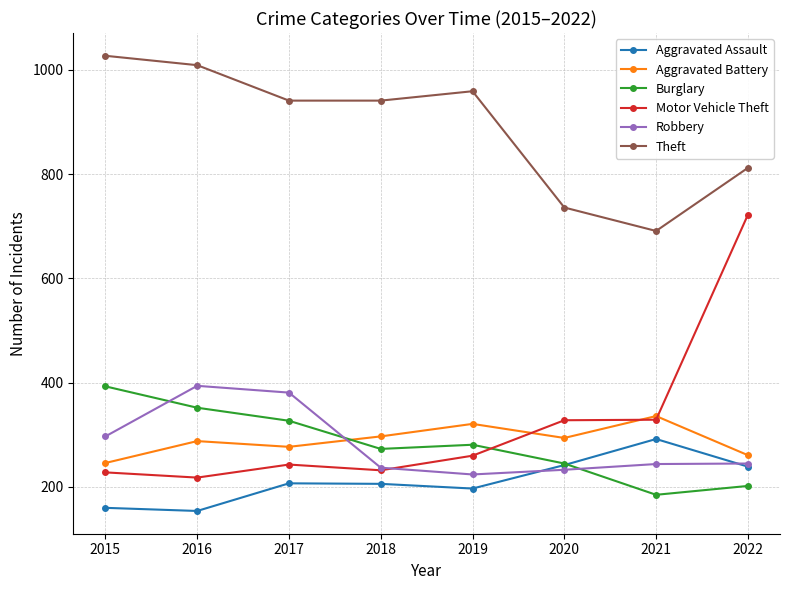

Which series has the largest total across all categories?

Theft